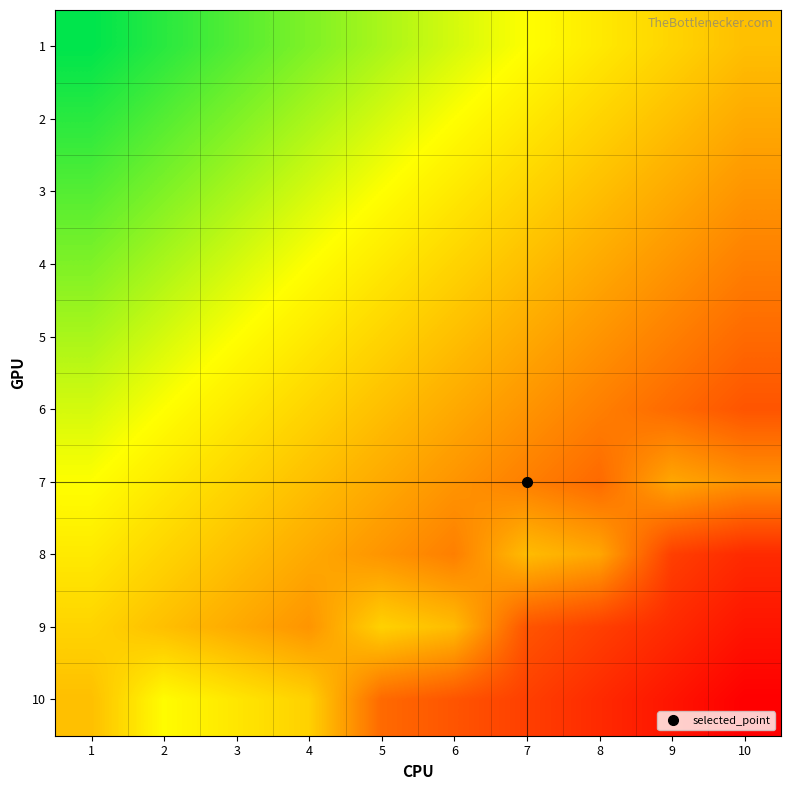

Which series changed the most between 2 and 5?

9